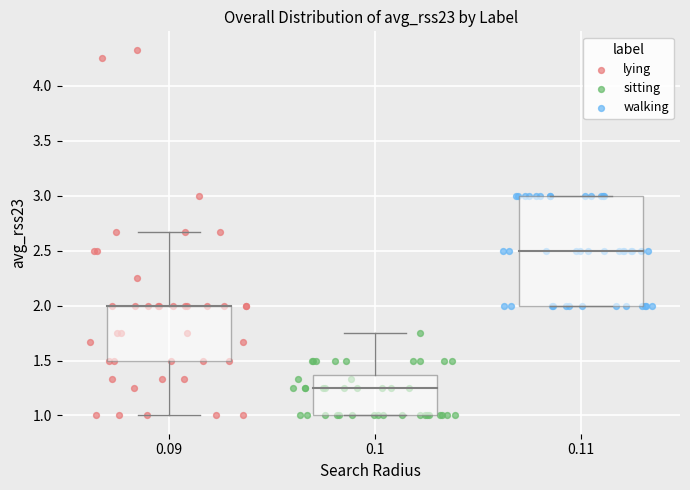

Which series contains the highest Y value?

lying